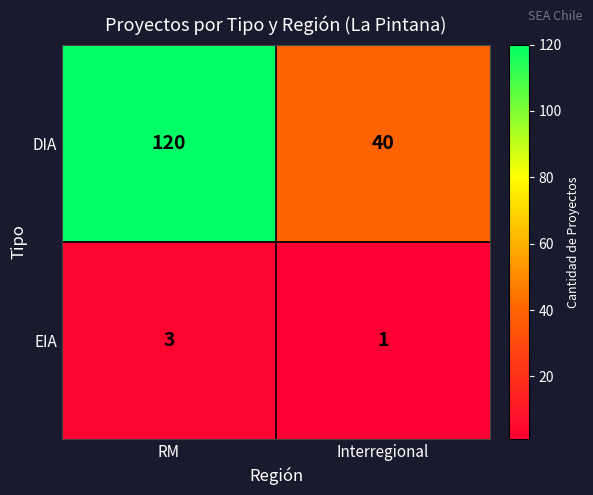

Is it true that EIA equals 5 at RM?

False